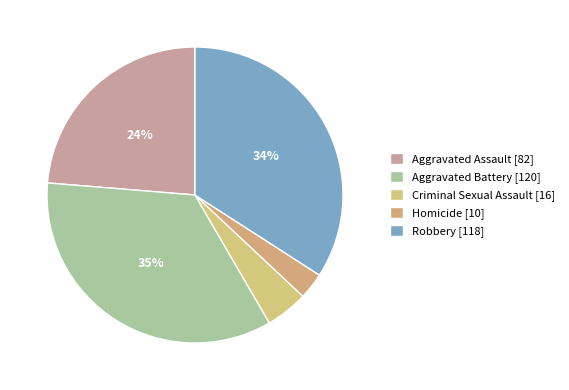

Do Aggravated Battery and Robbery together represent more than half of the pie?

Yes